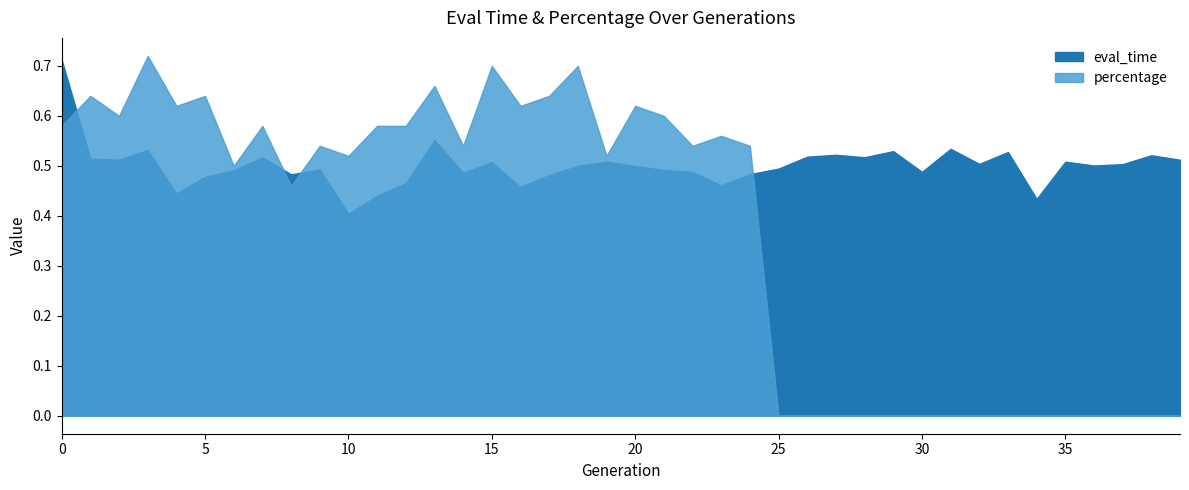

Reading left to right, extract all data points from this chart.

eval_time: 0=0.7	1=0.5	2=0.5	3=0.5	4=0.4	5=0.5	6=0.5	7=0.5	8=0.5	9=0.5	10=0.4	11=0.4	12=0.5	13=0.6	14=0.5	15=0.5	16=0.5	17=0.5	18=0.5	19=0.5	20=0.5	21=0.5	22=0.5	23=0.5	24=0.5	25=0.5	26=0.5	27=0.5	28=0.5	29=0.5	30=0.5	31=0.5	32=0.5	33=0.5	34=0.4	35=0.5	36=0.5	37=0.5	38=0.5	39=0.5
percentage: 0=0.6	1=0.6	2=0.6	3=0.7	4=0.6	5=0.6	6=0.5	7=0.6	8=0.5	9=0.5	10=0.5	11=0.6	12=0.6	13=0.7	14=0.5	15=0.7	16=0.6	17=0.6	18=0.7	19=0.5	20=0.6	21=0.6	22=0.5	23=0.6	24=0.5	25=0.0	26=0.0	27=0.0	28=0.0	29=0.0	30=0.0	31=0.0	32=0.0	33=0.0	34=0.0	35=0.0	36=0.0	37=0.0	38=0.0	39=0.0